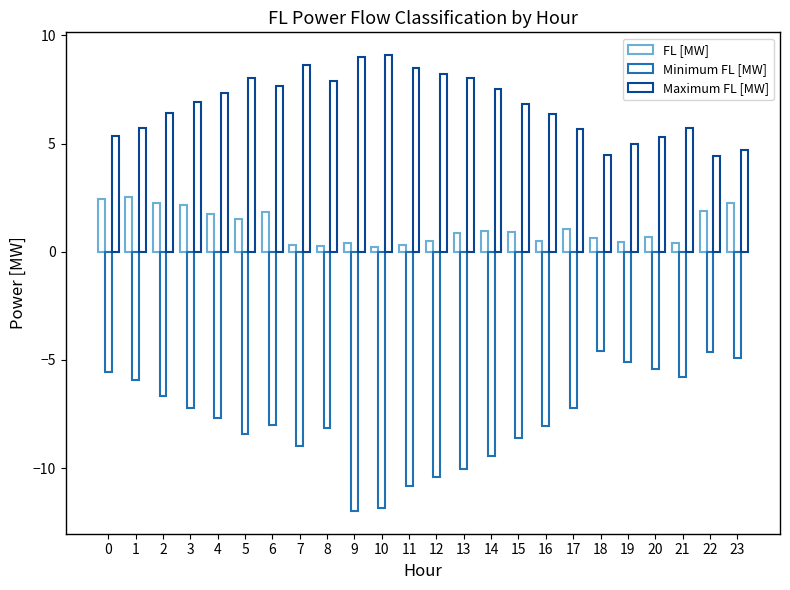

What is the sum of all FL [MW] values?

27.1